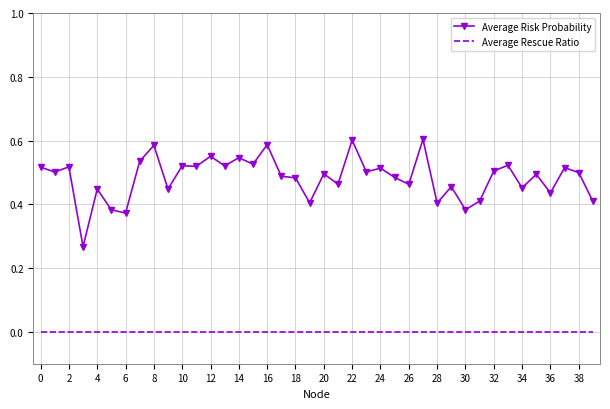

True or false: Average Risk Probability and Average Rescue Ratio cross at least once.

False